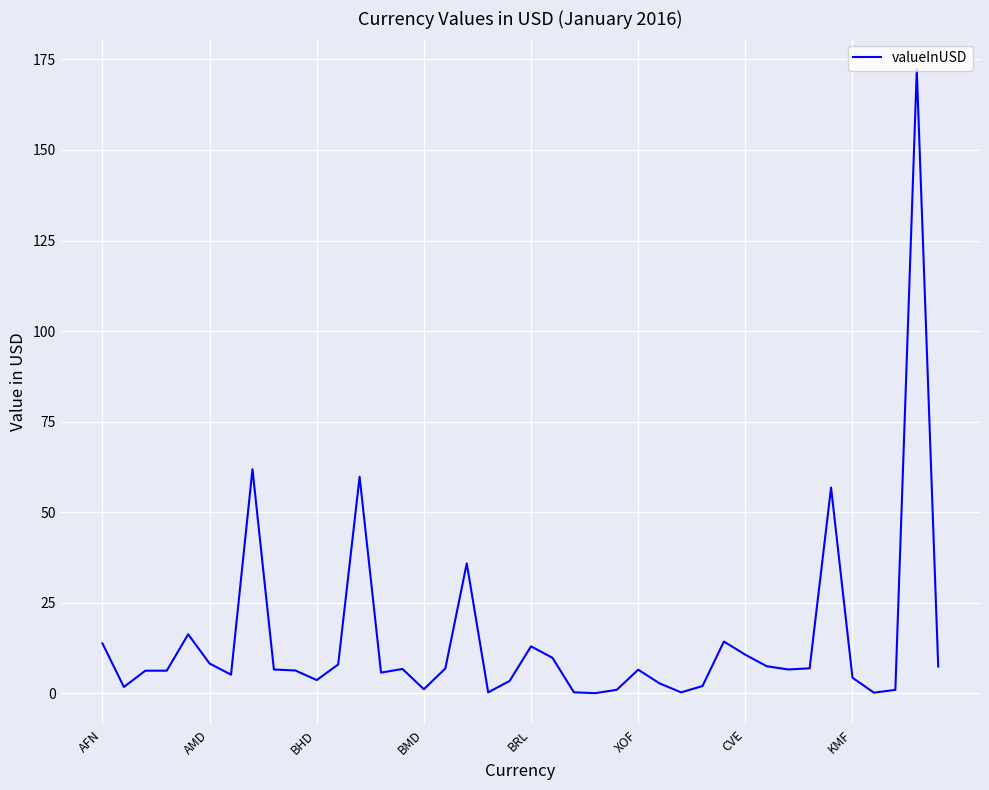

What is the greatest value displayed?

172.2